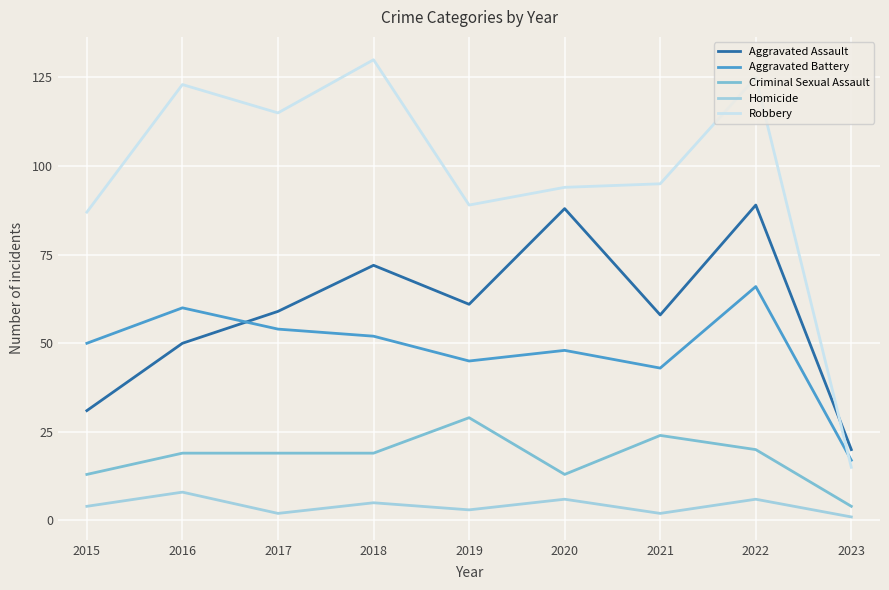

Is this an area chart (filled region under the line)?

No